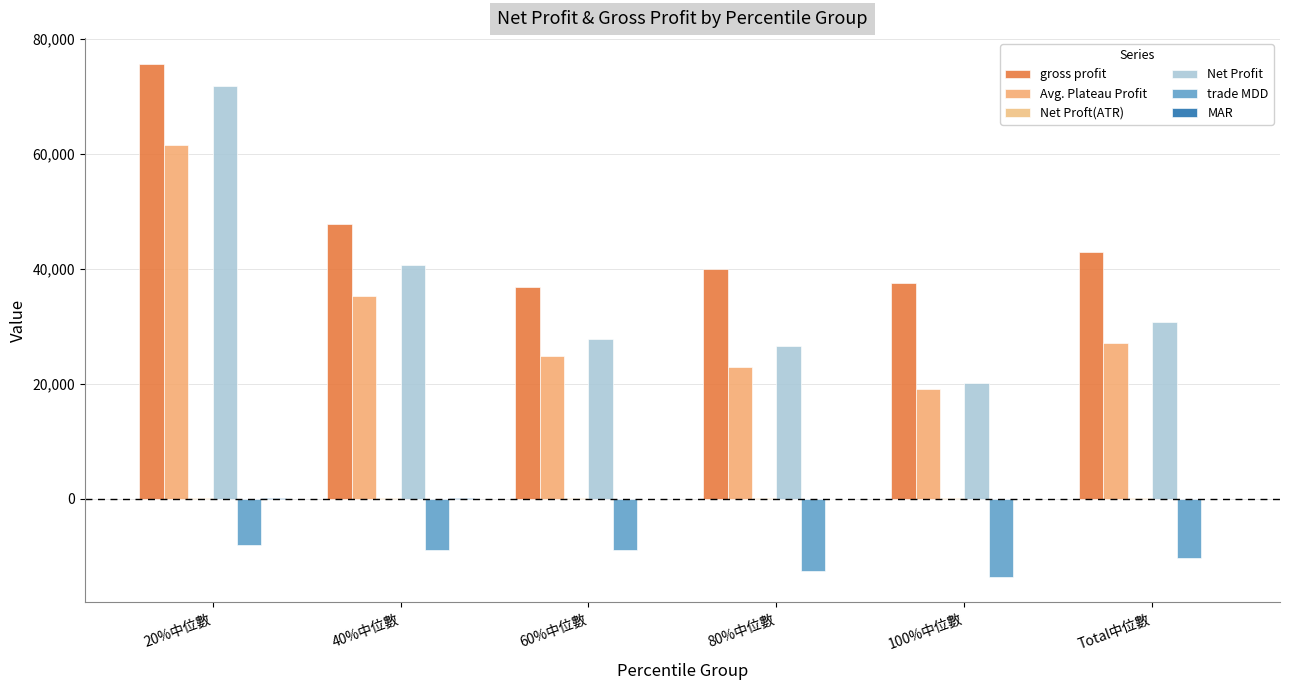

At which category is the sum across all series the highest?

20%中位數